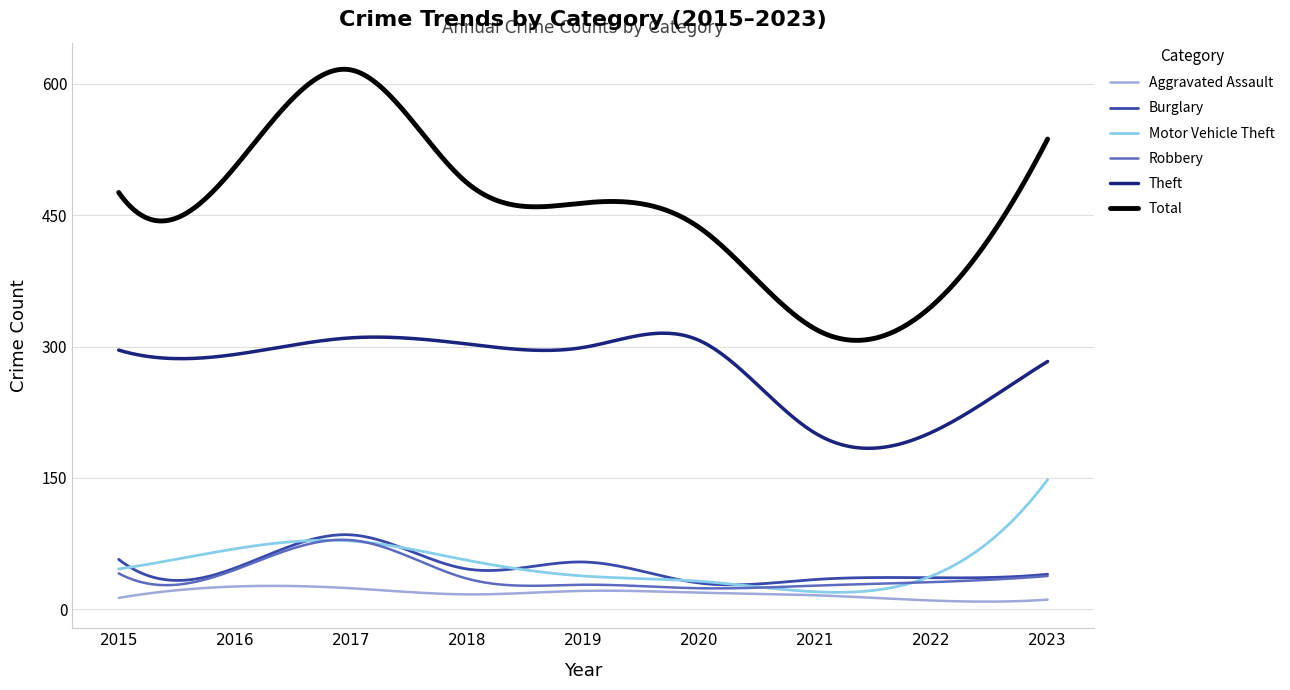

True or false: Total and Burglary intersect in this chart.

False